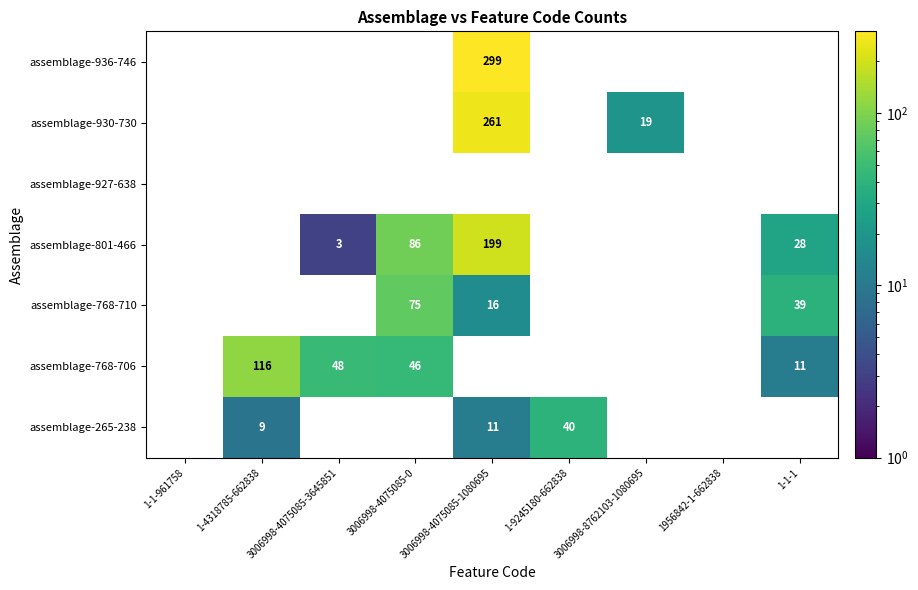

Which series has the largest total across all categories?

assemblage-801-466